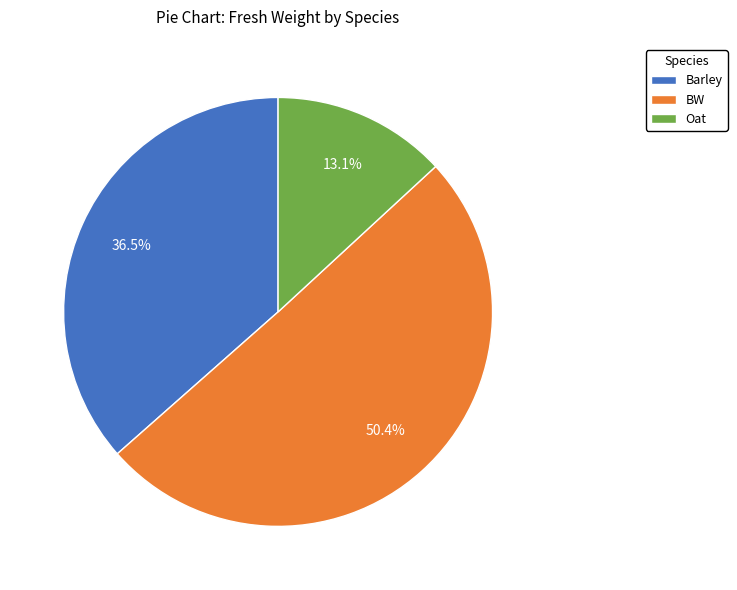

Between Oat and BW, which is larger?

BW